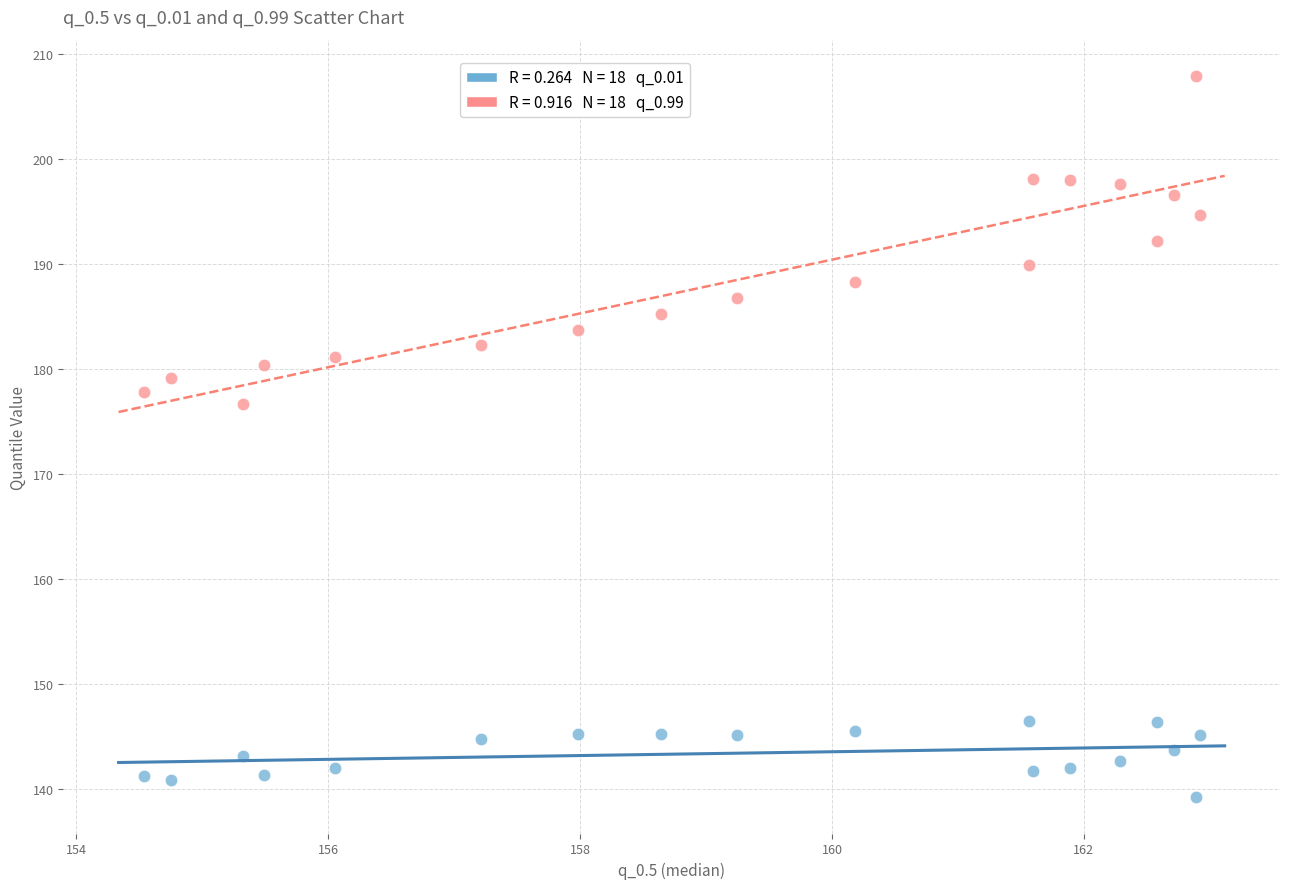

Across all series, what Y value is closest to 173?

176.6